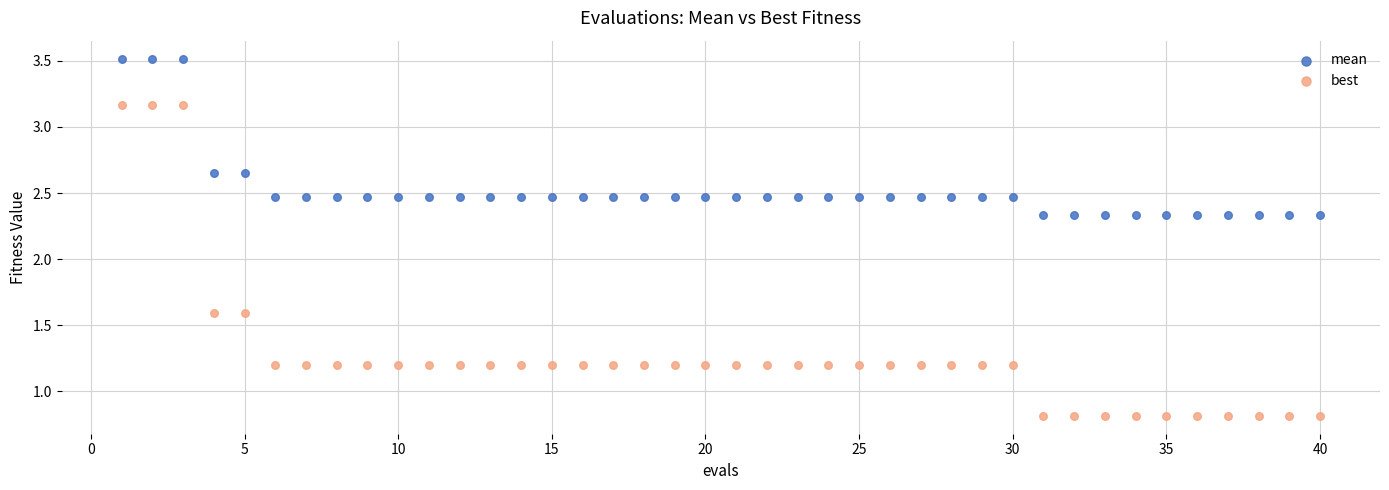

What is the X range (max minus min) for the scatter plot?

39.0